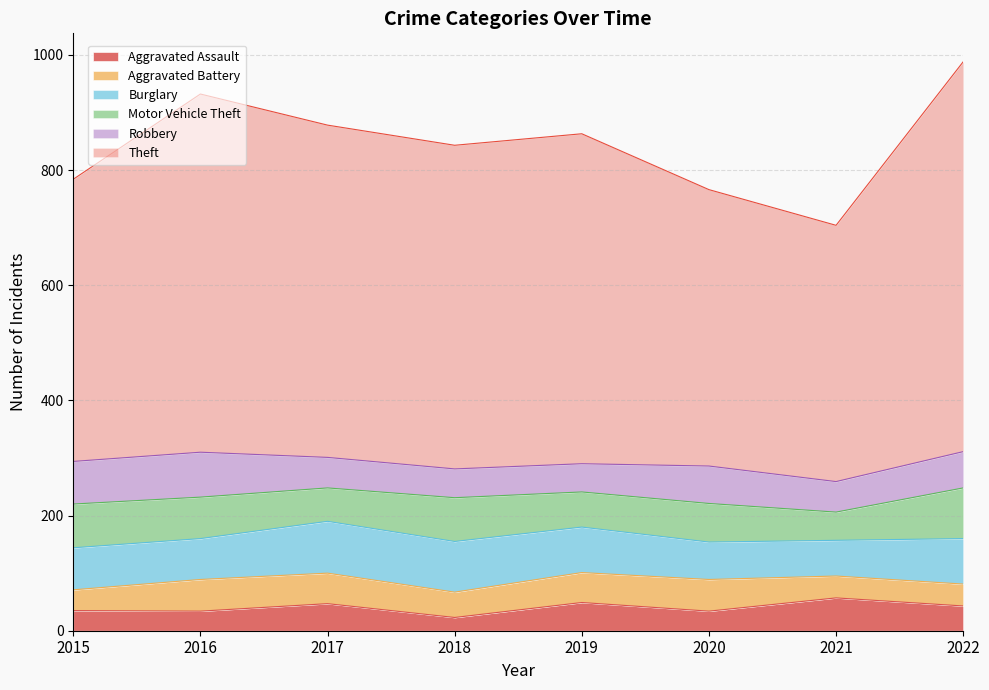

What is the sum of the Aggravated Battery values at 2018 and 2016?

99